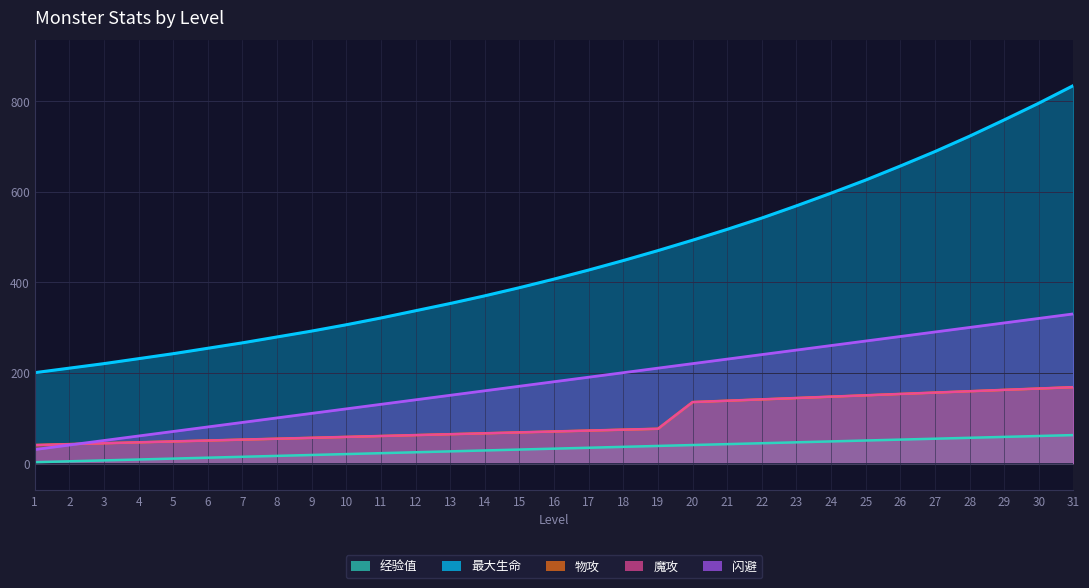

What is the difference between the maximum and second lowest values in the 最大生命 series?

625